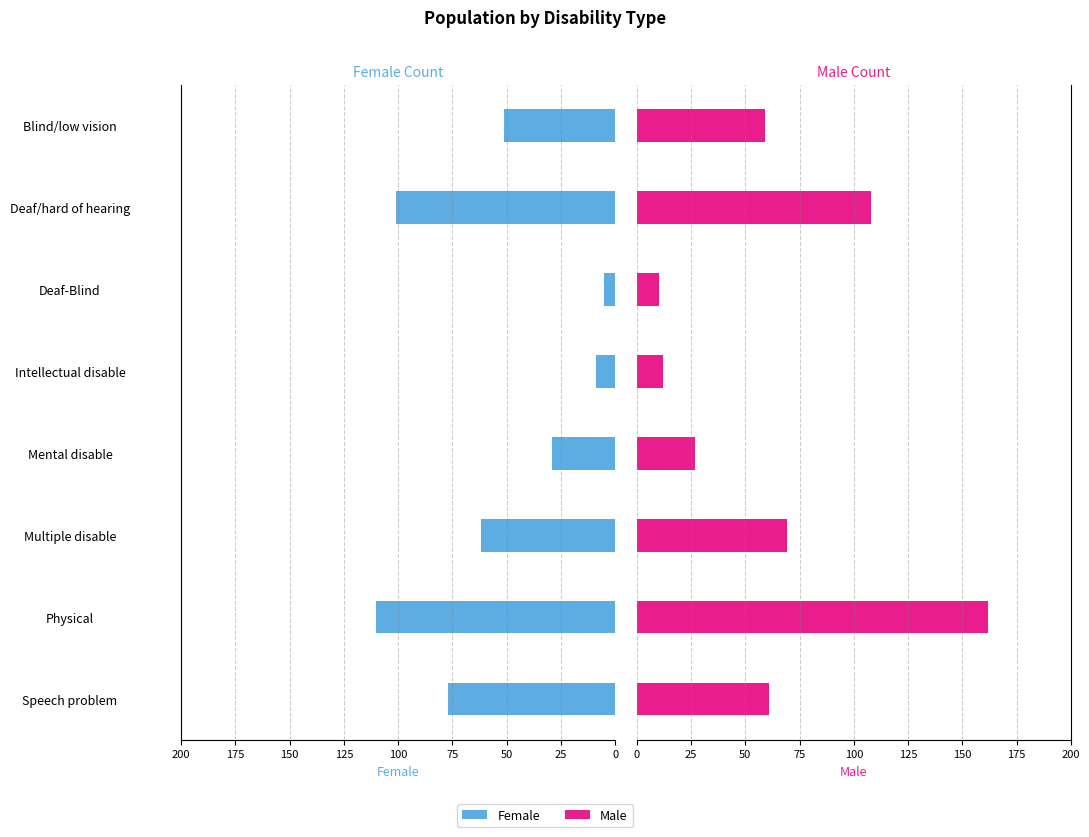

What is the value of the Male bar at the 5th from the left?

27